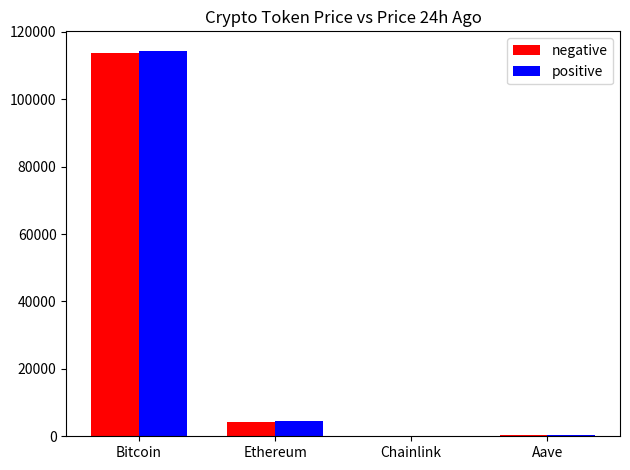

What is the total value across all series at Chainlink?

47.3